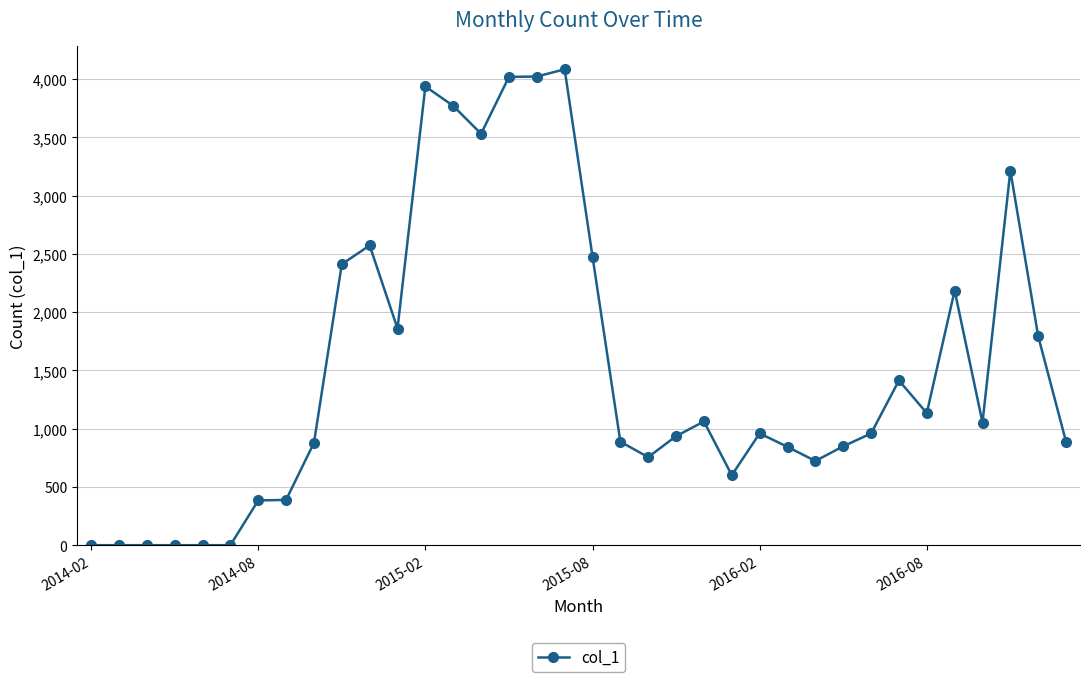

Count the number of categories in the chart.

36